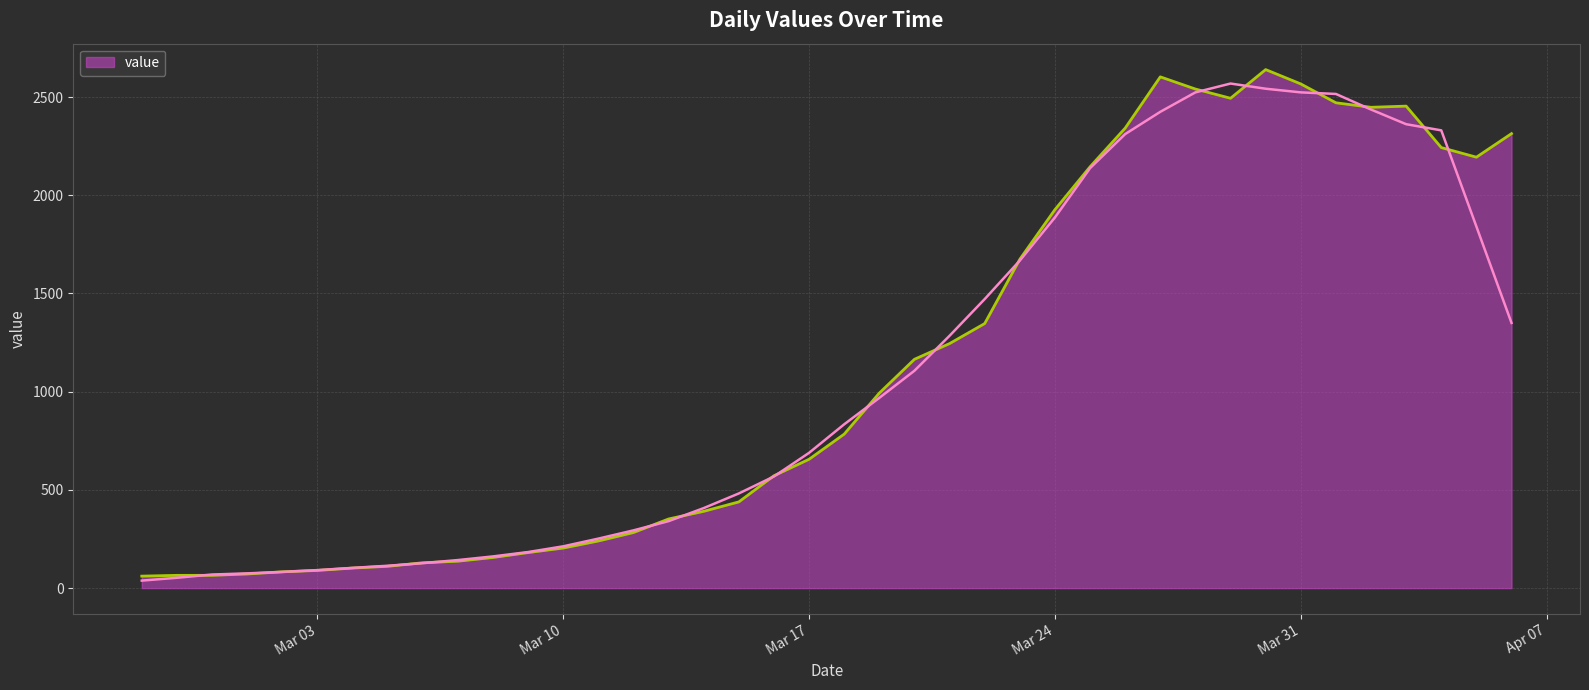

Is it true that the value at 2020-03-26 is 2342?

True